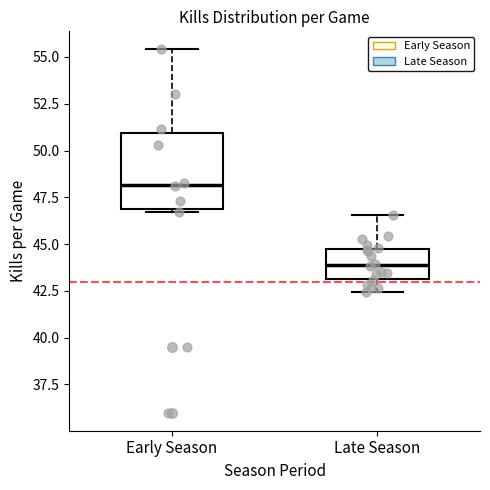

Which box has the highest median line?

Early Season